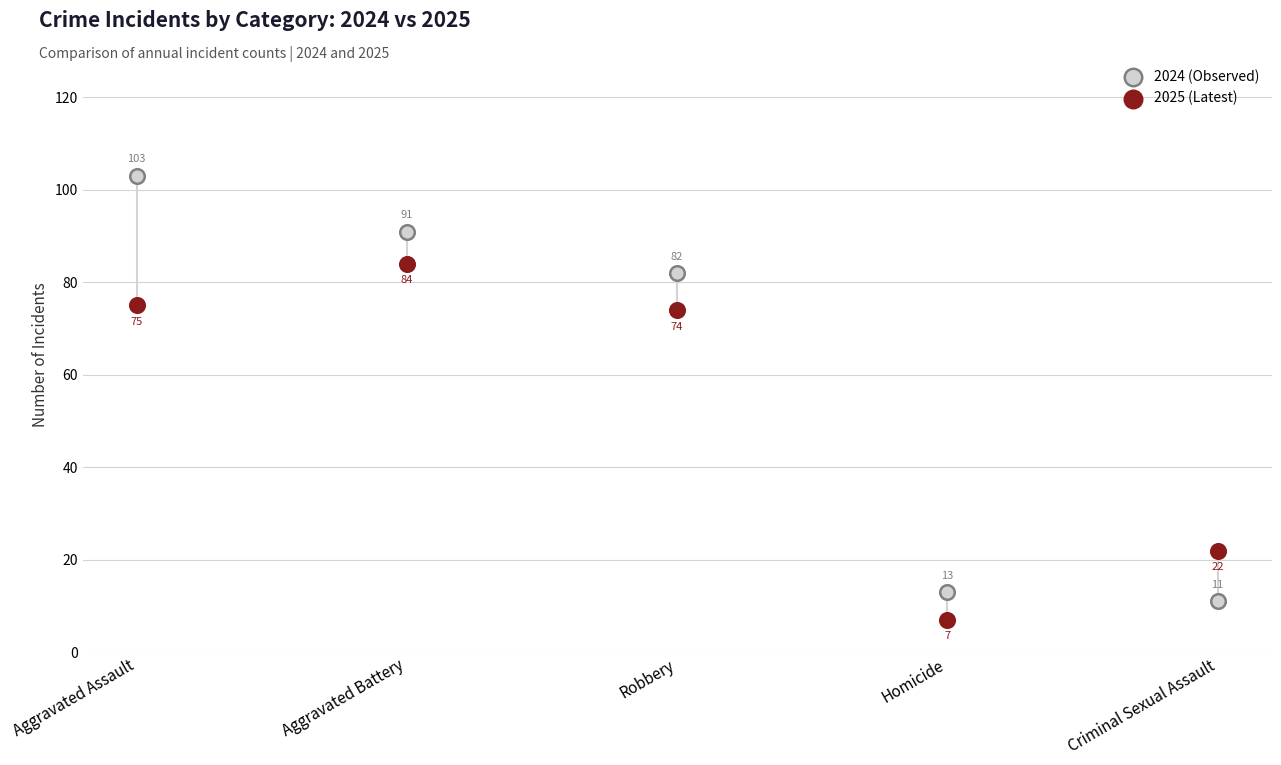

Which series has the largest Y range (max minus min)?

2024 (Observed)